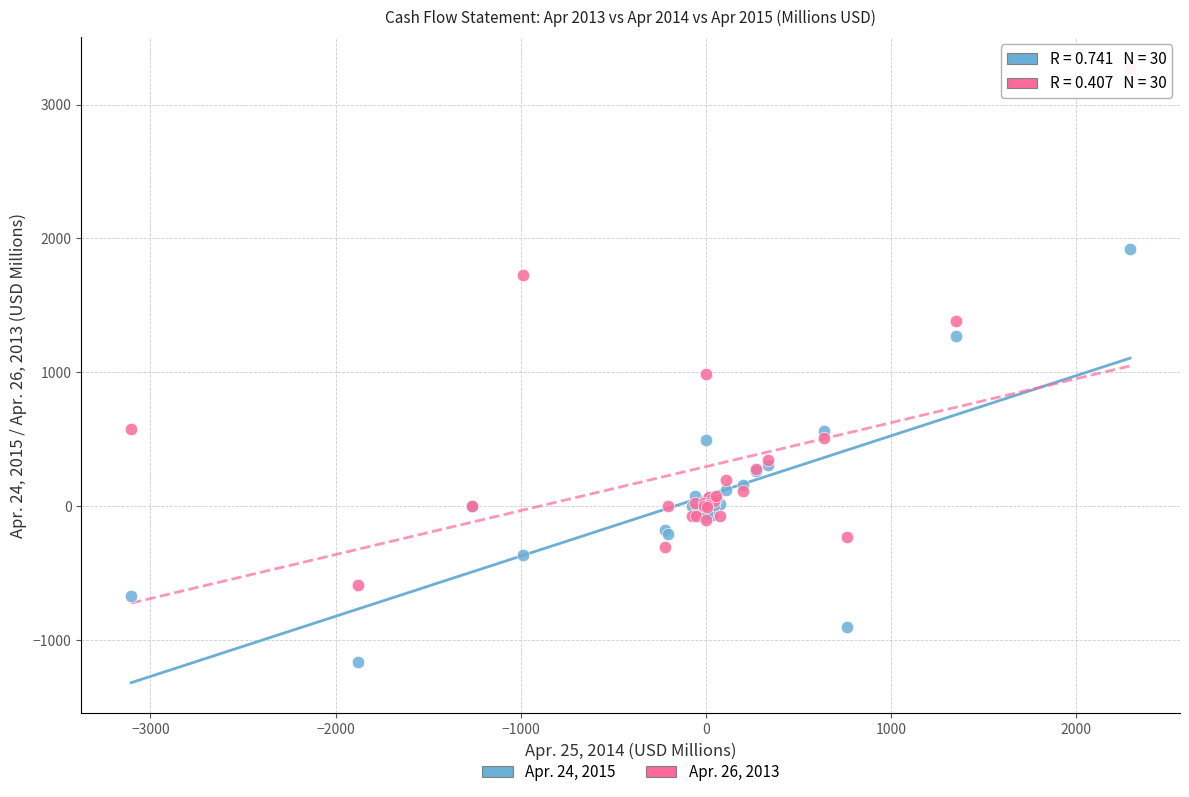

Across all series, what Y value is closest to 1055?

987.3